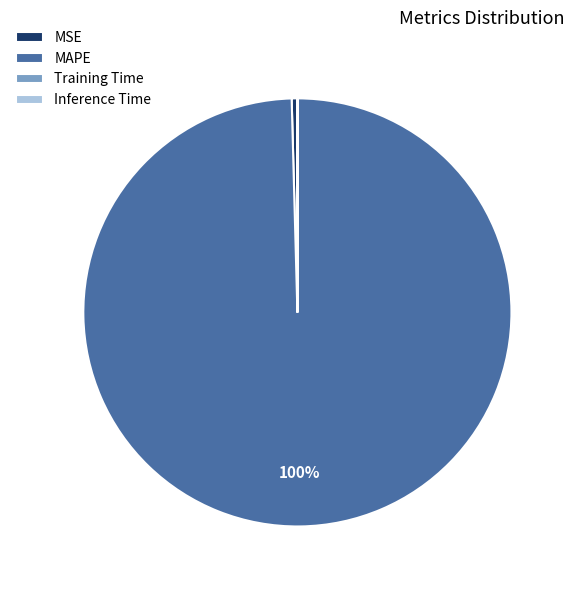

Is it true that MAPE is 100% of the pie?

True